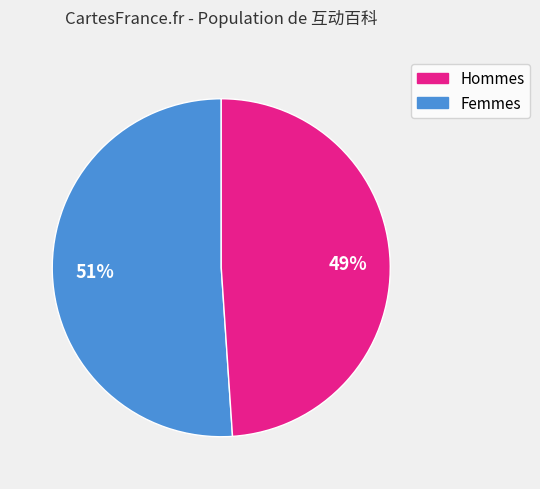

To the nearest percent, what is the average slice percentage?

50%